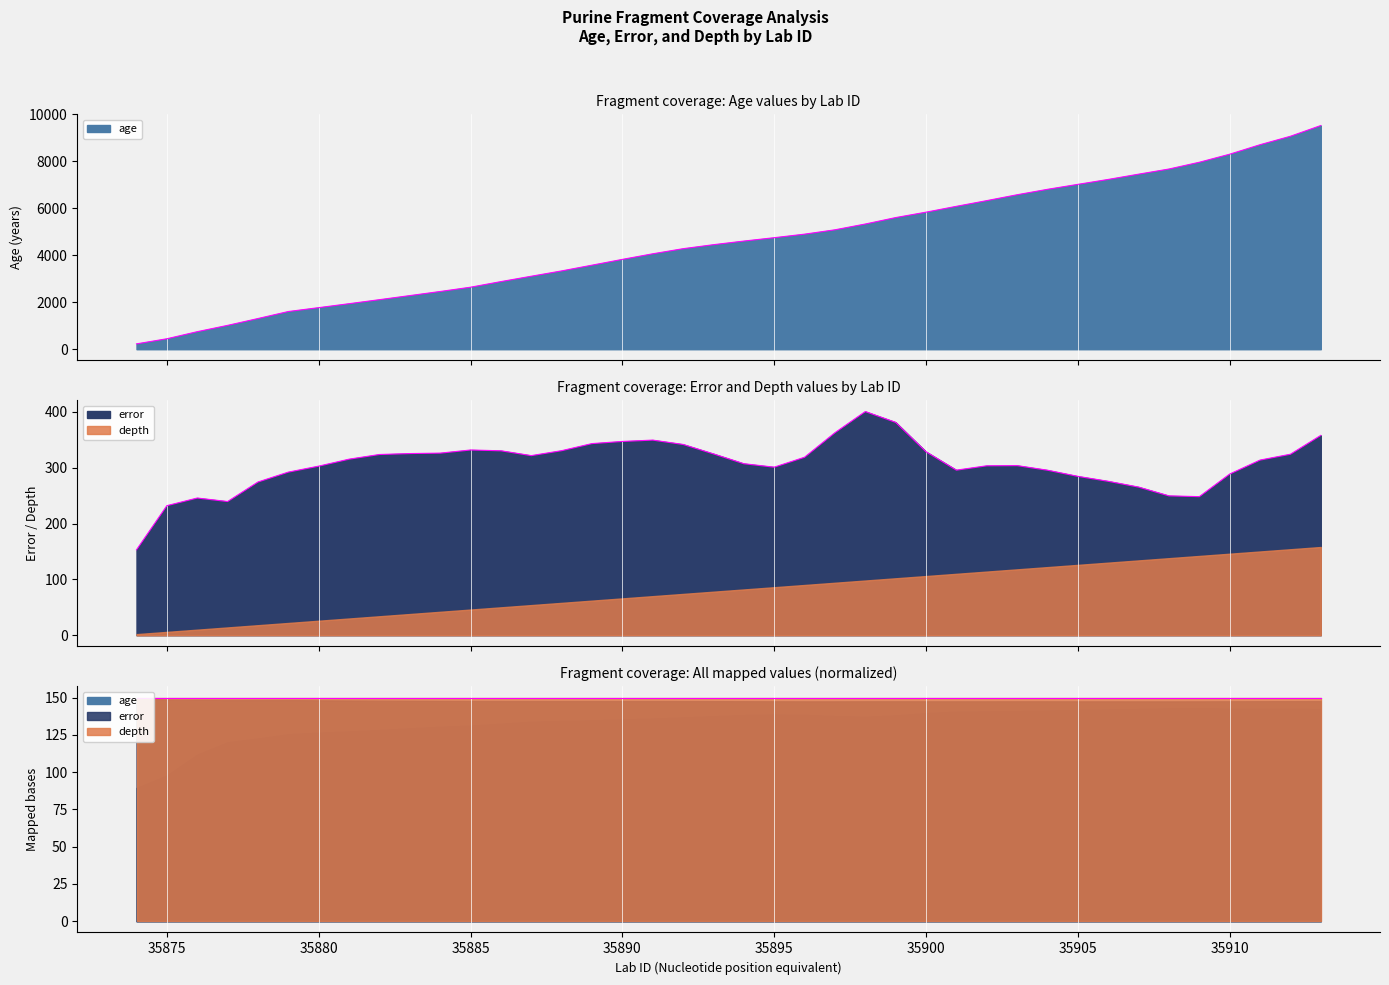

Rank the categories by age value from lowest to highest.

35874, 35875, 35876, 35877, 35878, 35879, 35880, 35881, 35882, 35883, 35884, 35885, 35886, 35887, 35888, 35889, 35890, 35891, 35892, 35893, 35894, 35895, 35896, 35897, 35898, 35899, 35900, 35901, 35902, 35903, 35904, 35905, 35906, 35907, 35908, 35909, 35910, 35911, 35912, 35913